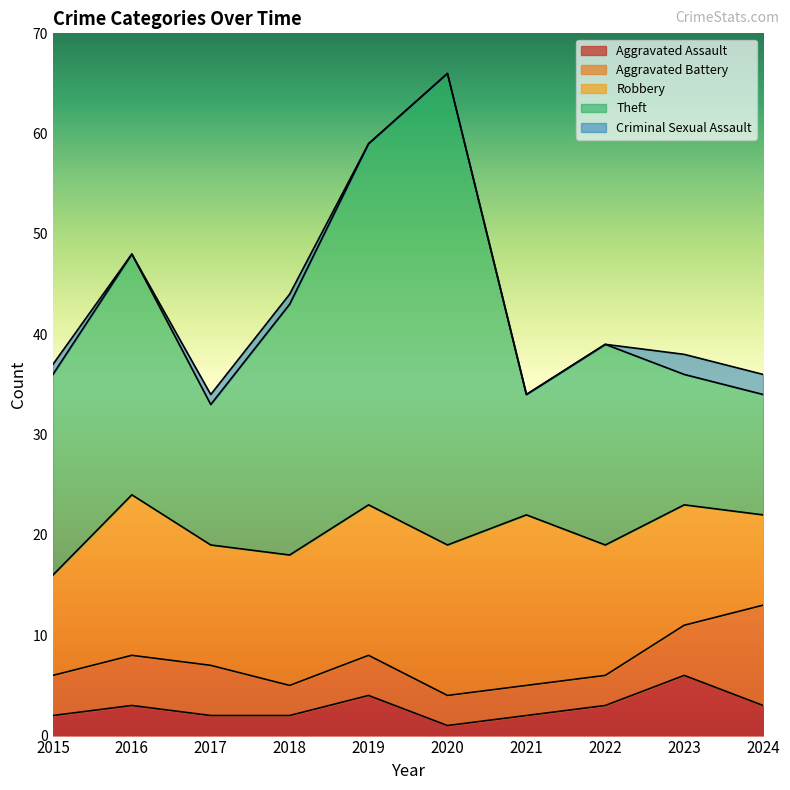

True or false: Criminal Sexual Assault has a value of 0 at 2016.

True